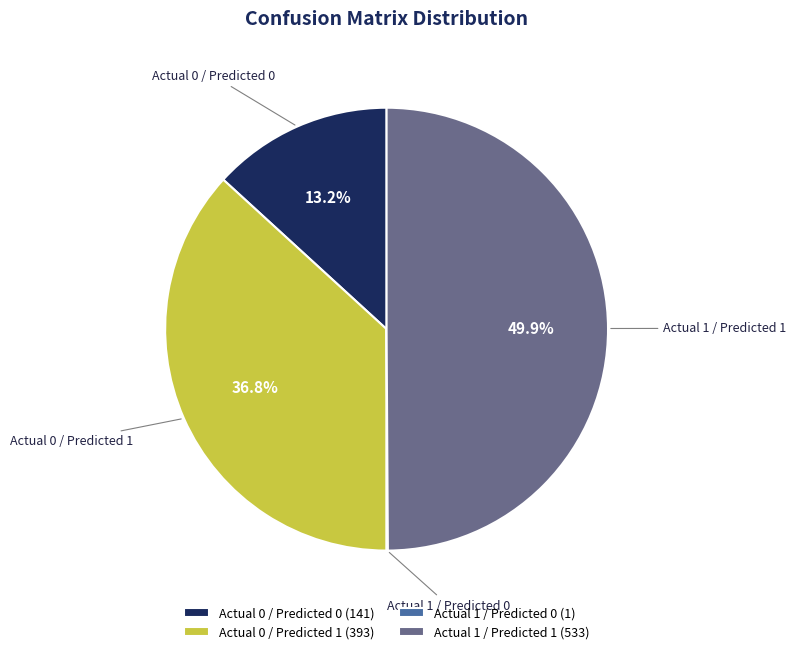

To the nearest percent, what percentage of the pie is Actual 1 / Predicted 1?

50%